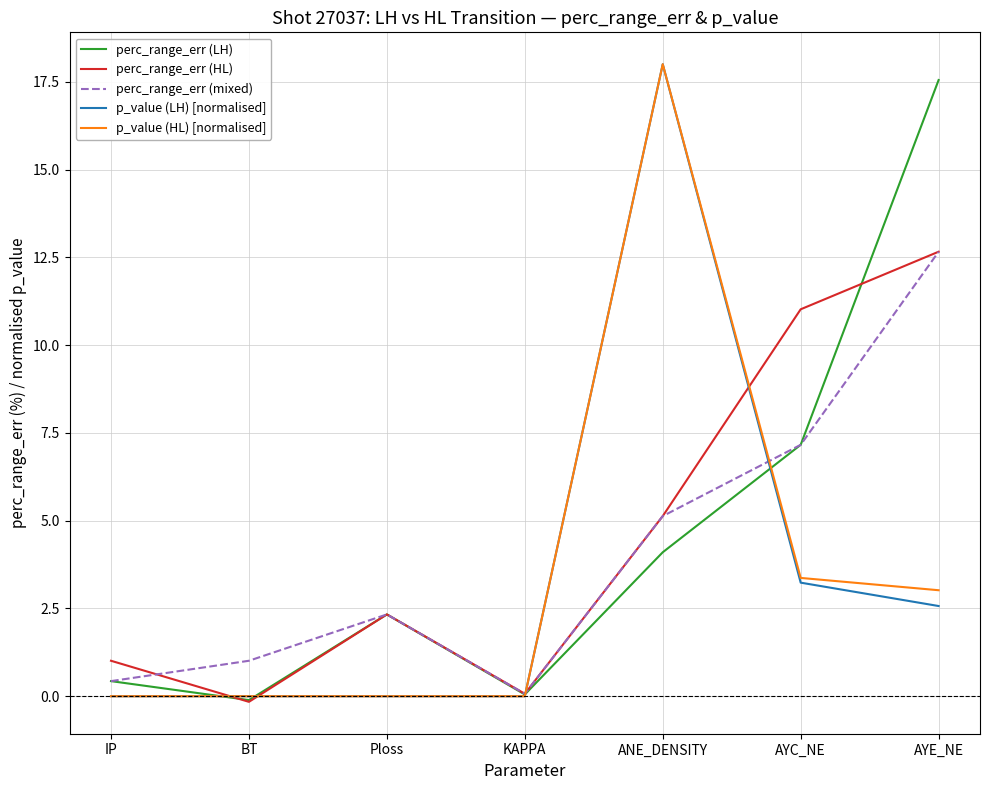

What is the total value across all series at BT?

0.7